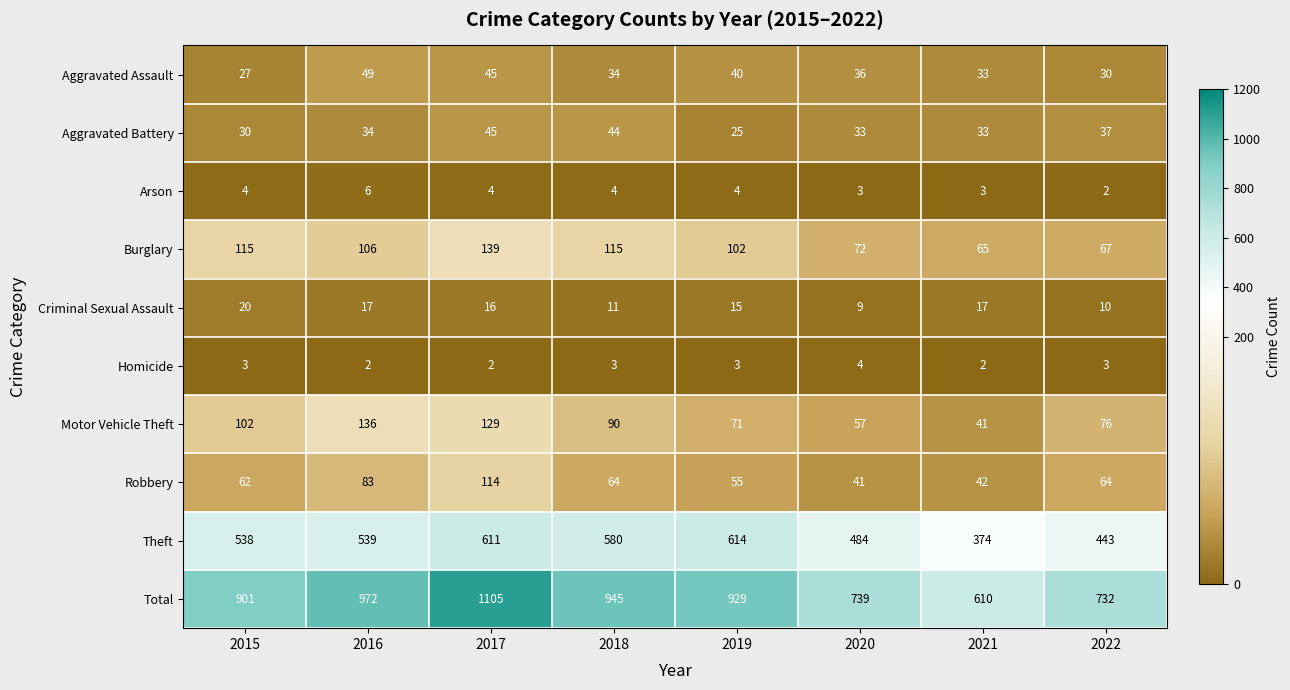

What is the greatest value displayed?

1105